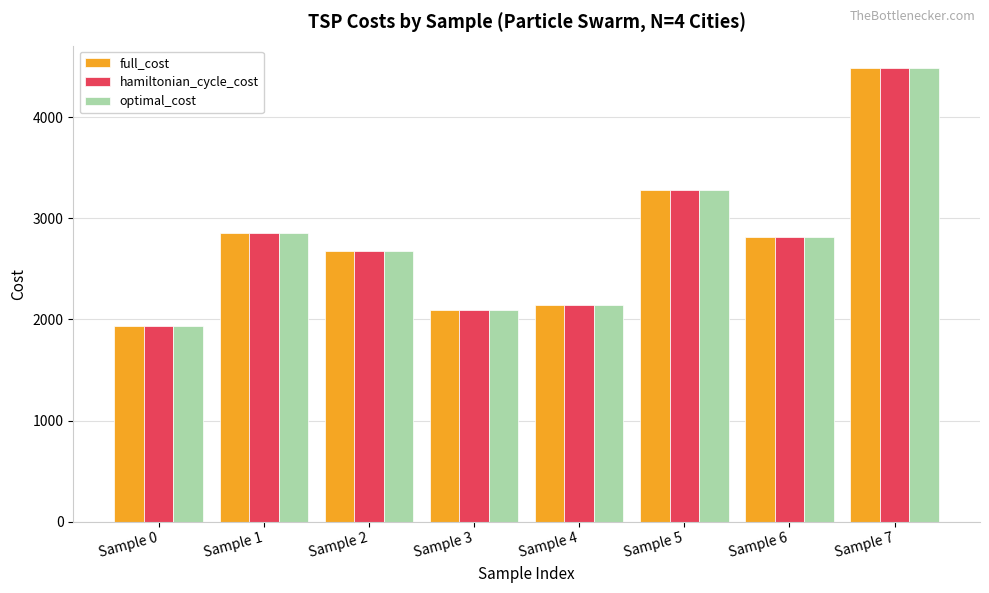

The value of hamiltonian_cycle_cost at Sample 0 is 2869.5. True or false?

False